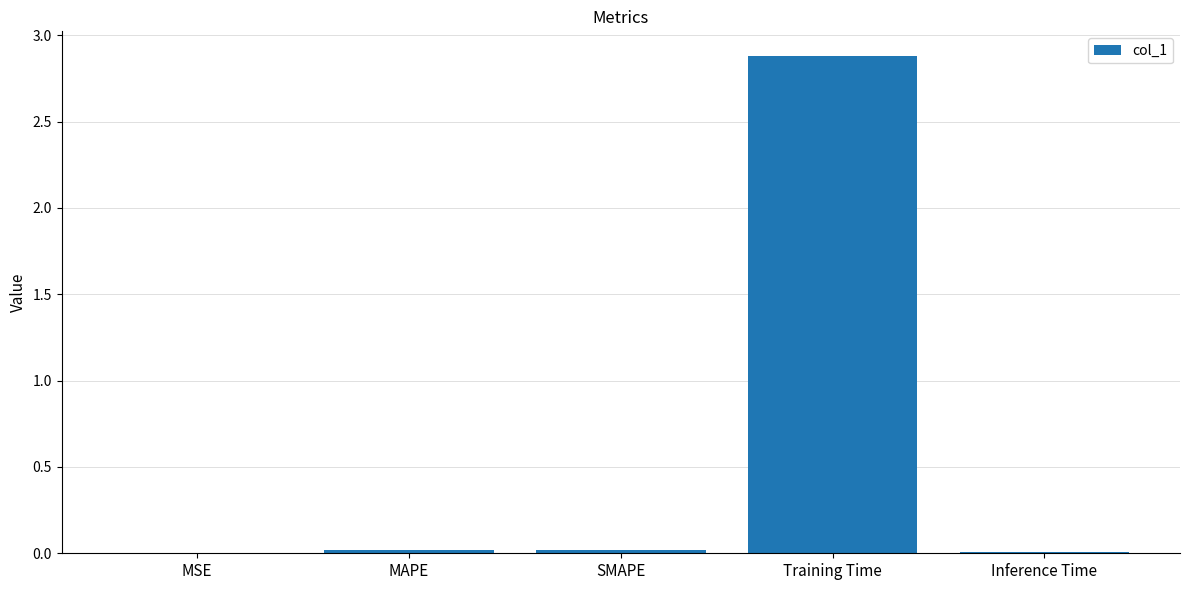

The value at MSE is 0.0. True or false?

True